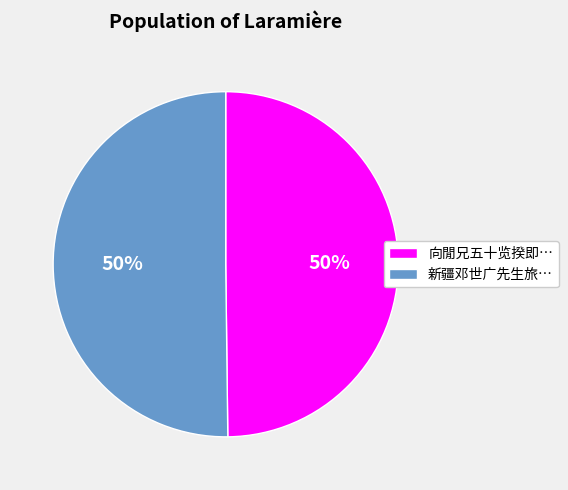

To the nearest percent, what is the average slice percentage?

50%